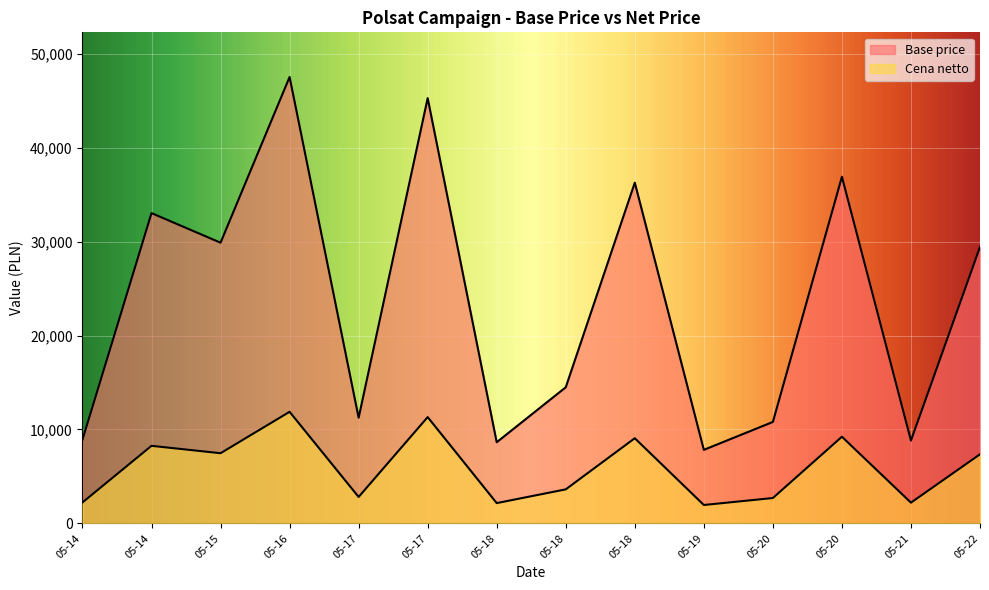

Does the chart display data point markers on the line(s)?

No